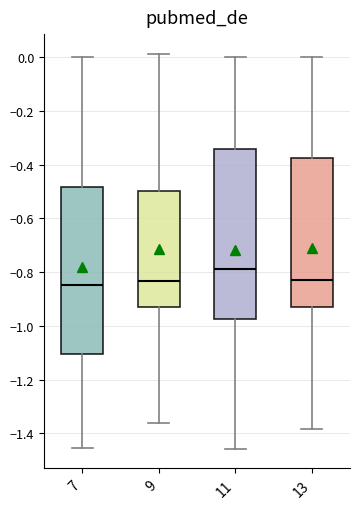

Which box has the highest median line?

11